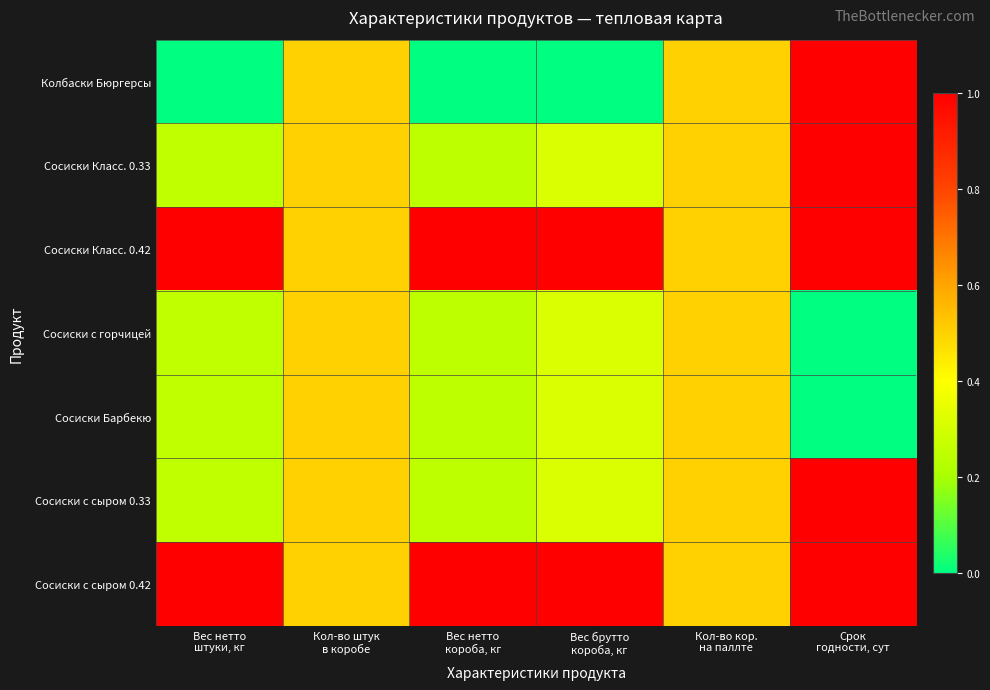

Reading left to right, transcribe all the data shown in this chart.

Колбаски Бюргерсы: Вес нетто
штуки, кг=0.0	Кол-во штук
в коробе=0.5	Вес нетто
короба, кг=0.0	Вес брутто
короба, кг=0.0	Кол-во кор.
на паллте=0.5	Срок
годности, сут=1.0
Сосиски Класс. 0.33: Вес нетто
штуки, кг=0.3	Кол-во штук
в коробе=0.5	Вес нетто
короба, кг=0.2	Вес брутто
короба, кг=0.3	Кол-во кор.
на паллте=0.5	Срок
годности, сут=1.0
Сосиски Класс. 0.42: Вес нетто
штуки, кг=1.0	Кол-во штук
в коробе=0.5	Вес нетто
короба, кг=1.0	Вес брутто
короба, кг=1.0	Кол-во кор.
на паллте=0.5	Срок
годности, сут=1.0
Сосиски с горчицей: Вес нетто
штуки, кг=0.3	Кол-во штук
в коробе=0.5	Вес нетто
короба, кг=0.2	Вес брутто
короба, кг=0.3	Кол-во кор.
на паллте=0.5	Срок
годности, сут=0.0
Сосиски Барбекю: Вес нетто
штуки, кг=0.3	Кол-во штук
в коробе=0.5	Вес нетто
короба, кг=0.2	Вес брутто
короба, кг=0.3	Кол-во кор.
на паллте=0.5	Срок
годности, сут=0.0
Сосиски с сыром 0.33: Вес нетто
штуки, кг=0.3	Кол-во штук
в коробе=0.5	Вес нетто
короба, кг=0.2	Вес брутто
короба, кг=0.3	Кол-во кор.
на паллте=0.5	Срок
годности, сут=1.0
Сосиски с сыром 0.42: Вес нетто
штуки, кг=1.0	Кол-во штук
в коробе=0.5	Вес нетто
короба, кг=1.0	Вес брутто
короба, кг=1.0	Кол-во кор.
на паллте=0.5	Срок
годности, сут=1.0